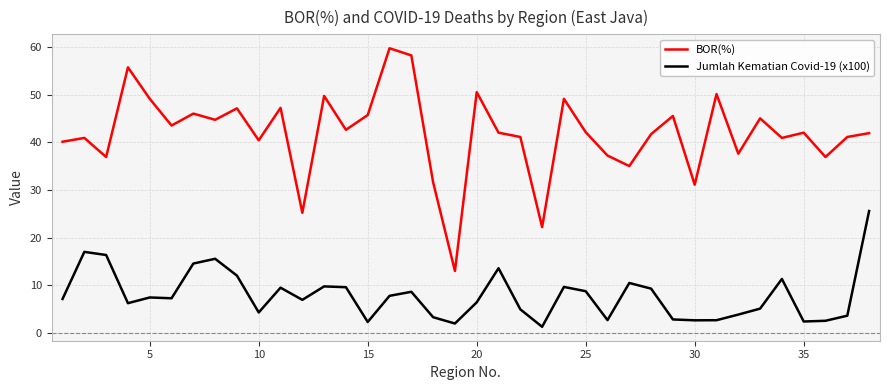

Rank the series by their average value, from lowest to highest.

Jumlah Kematian Covid-19 (x100), BOR(%)